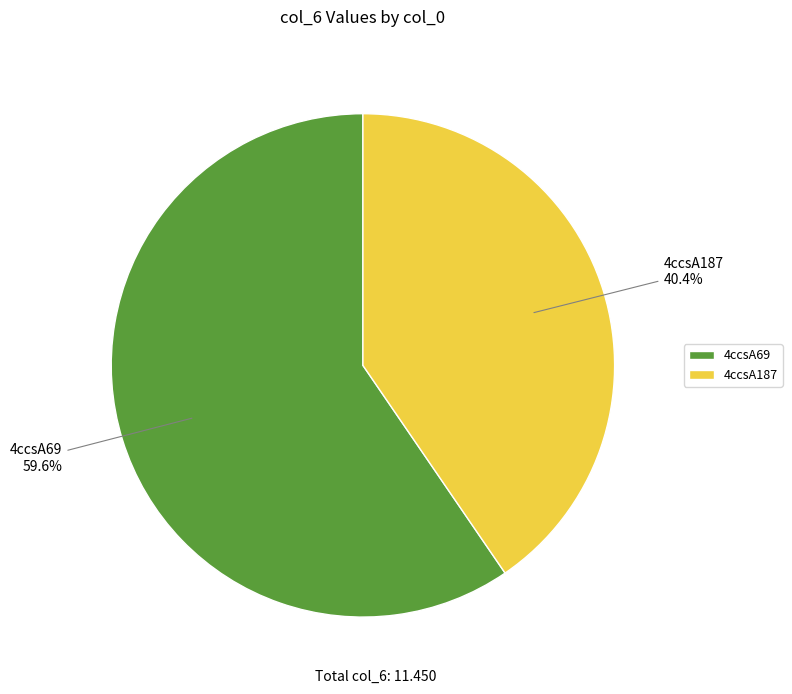

Between 4ccsA187 and 4ccsA69, which is larger?

4ccsA69